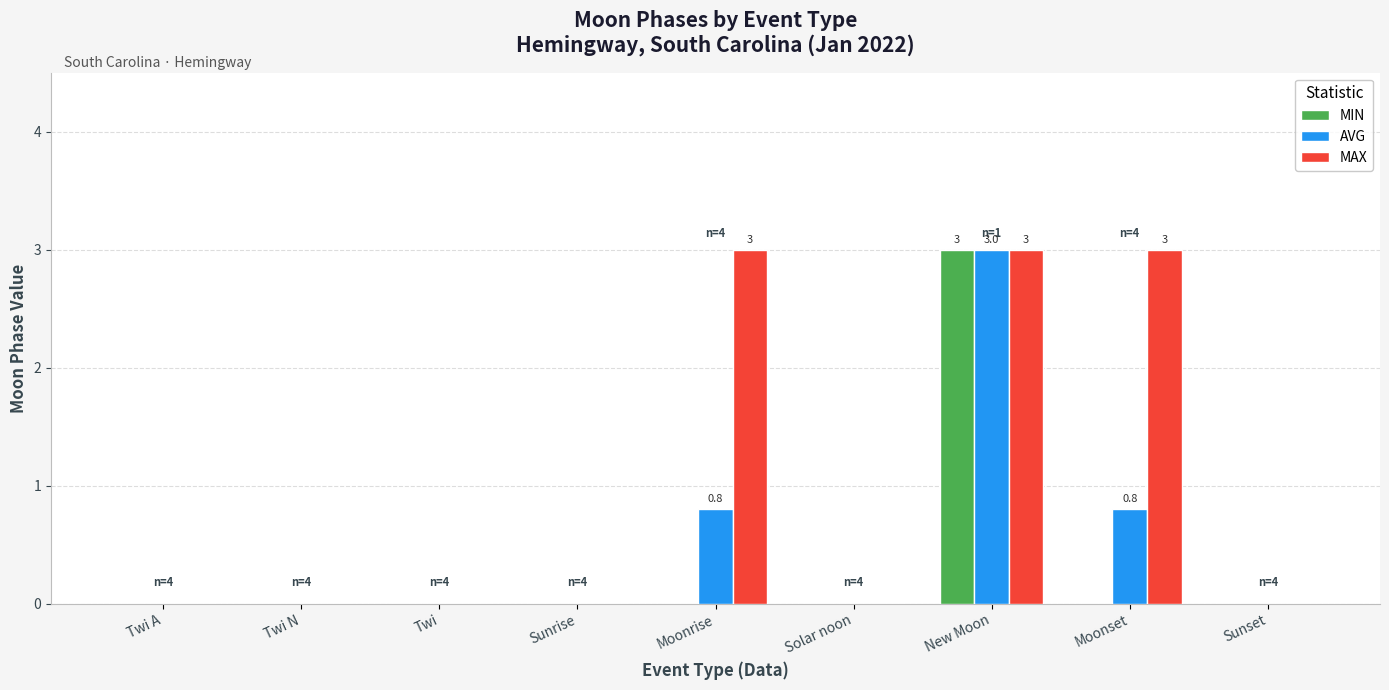

Which series changed the most between Twi A and Moonrise?

MAX